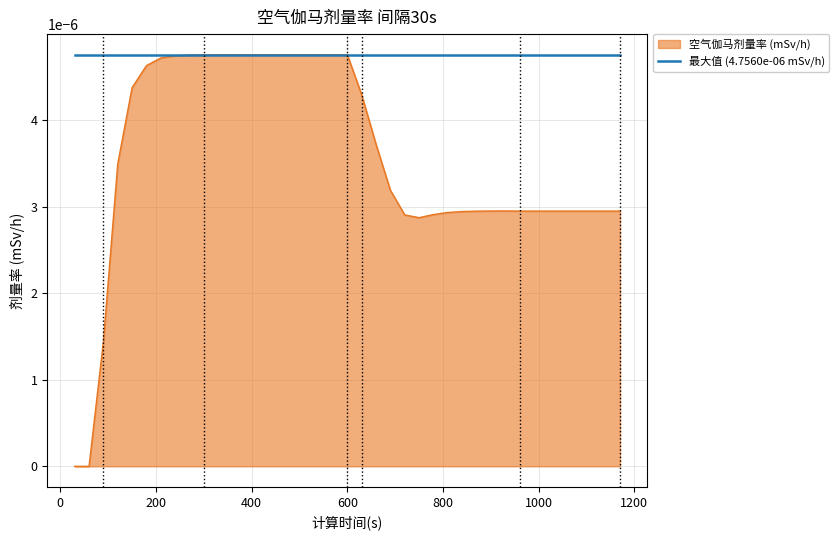

How many lines are shown in the chart?

2